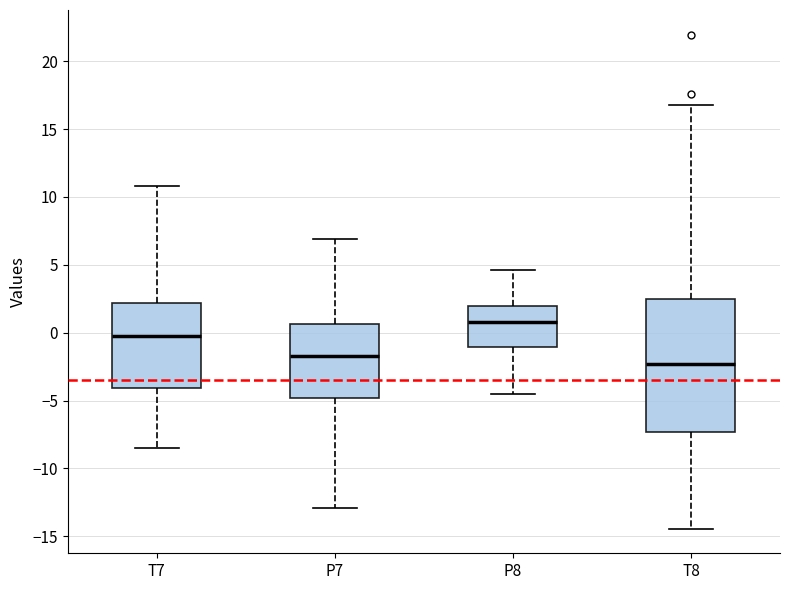

Comparing the boxes themselves (not the whiskers), which one is the tallest?

T8